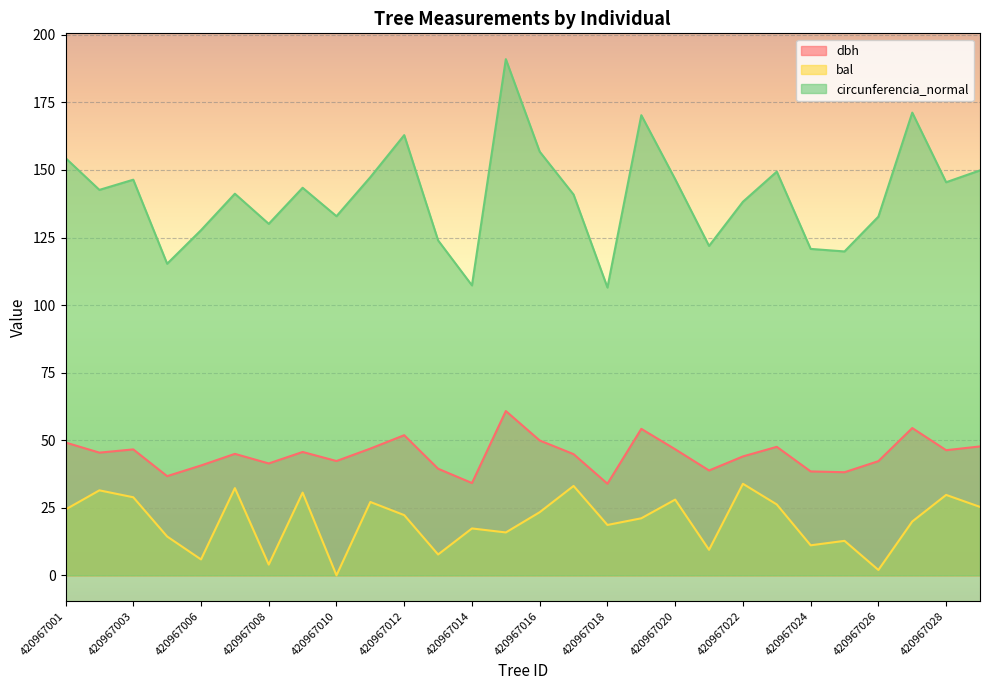

Is the value of dbh at 420967013 greater than the value of bal at 420967001?

Yes